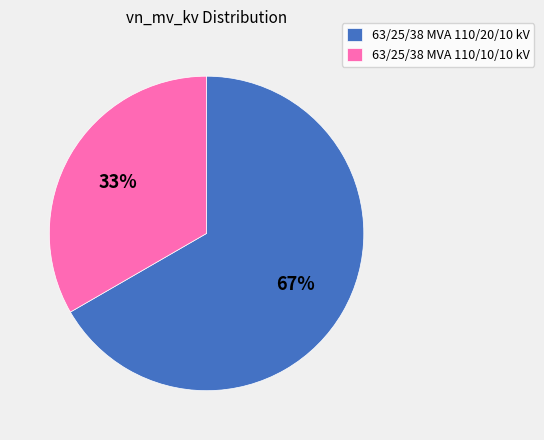

Which slice is the largest?

63/25/38 MVA 110/20/10 kV